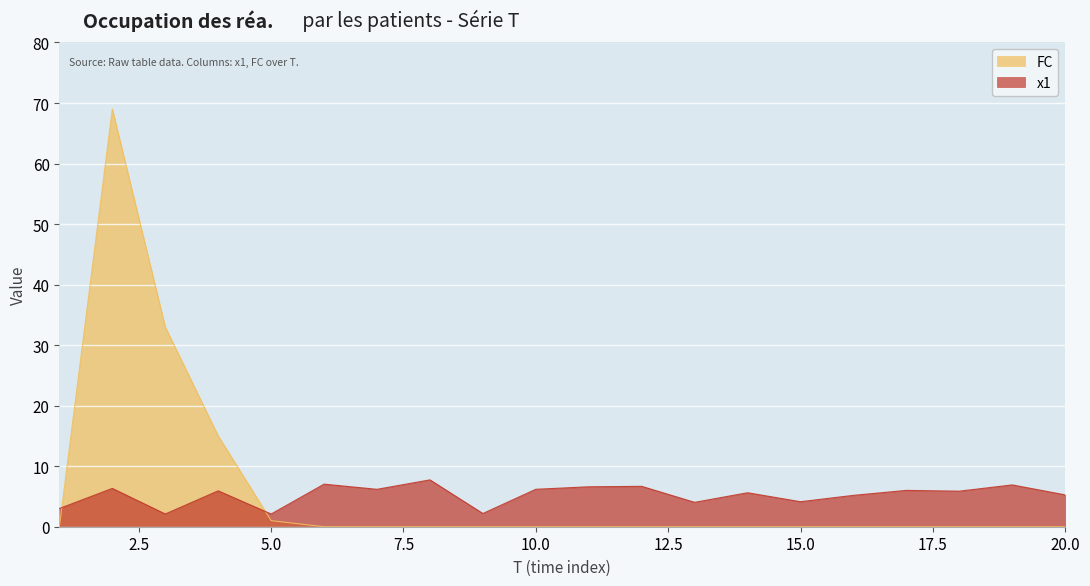

The value of FC at 19 is 42.6. True or false?

False